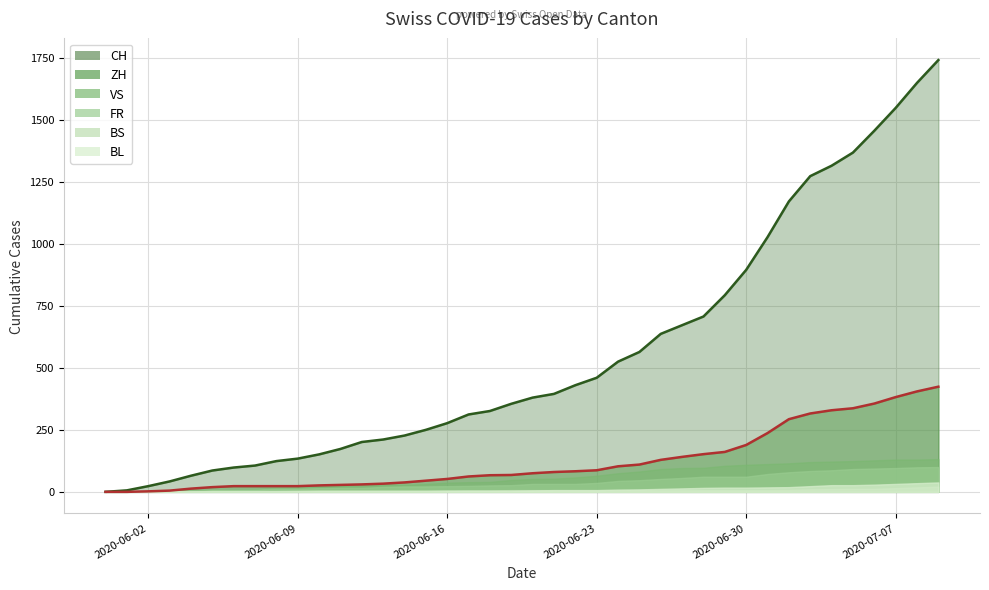

At which label does ZH first exceed 75?

2020-06-21